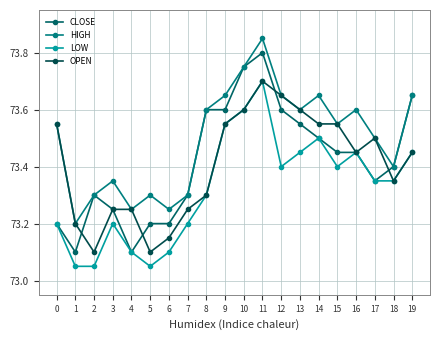

Which series has the largest total across all categories?

HIGH